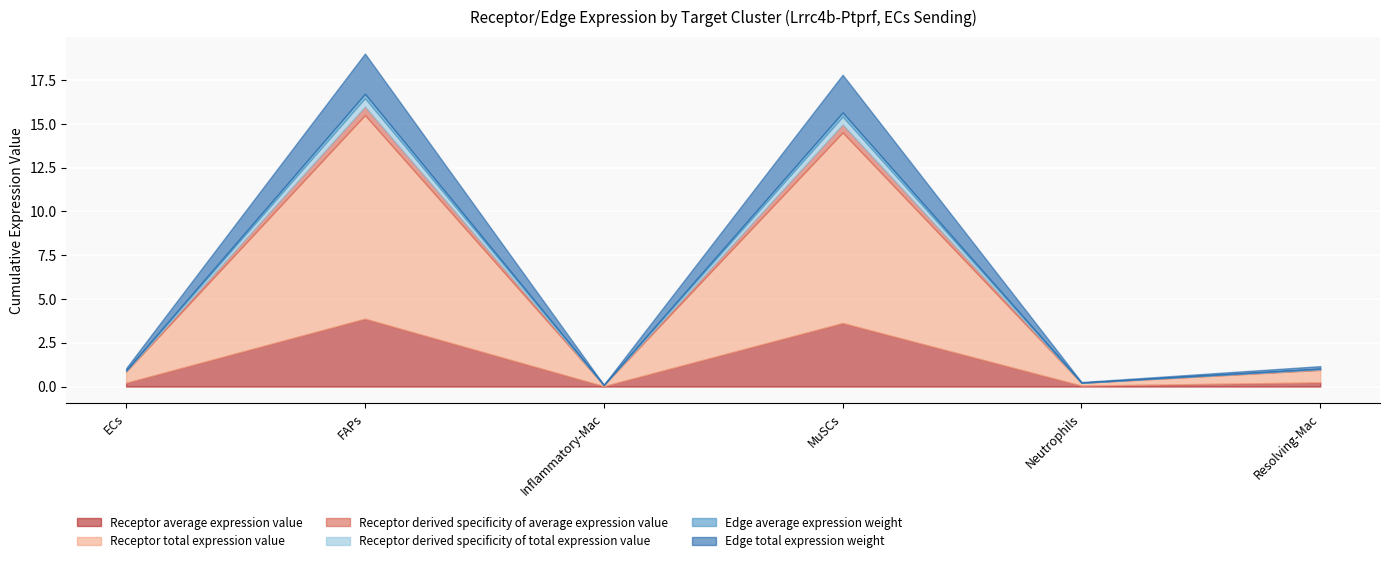

At which label is Edge average expression weight closest to 0?

Inflammatory-Mac